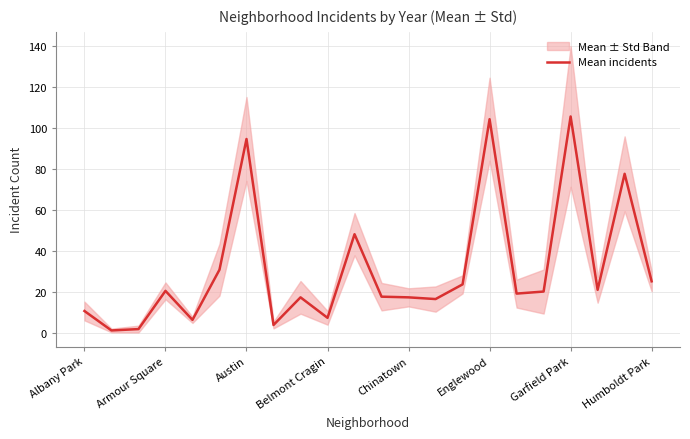

Between 8 and 10, which is larger?

10